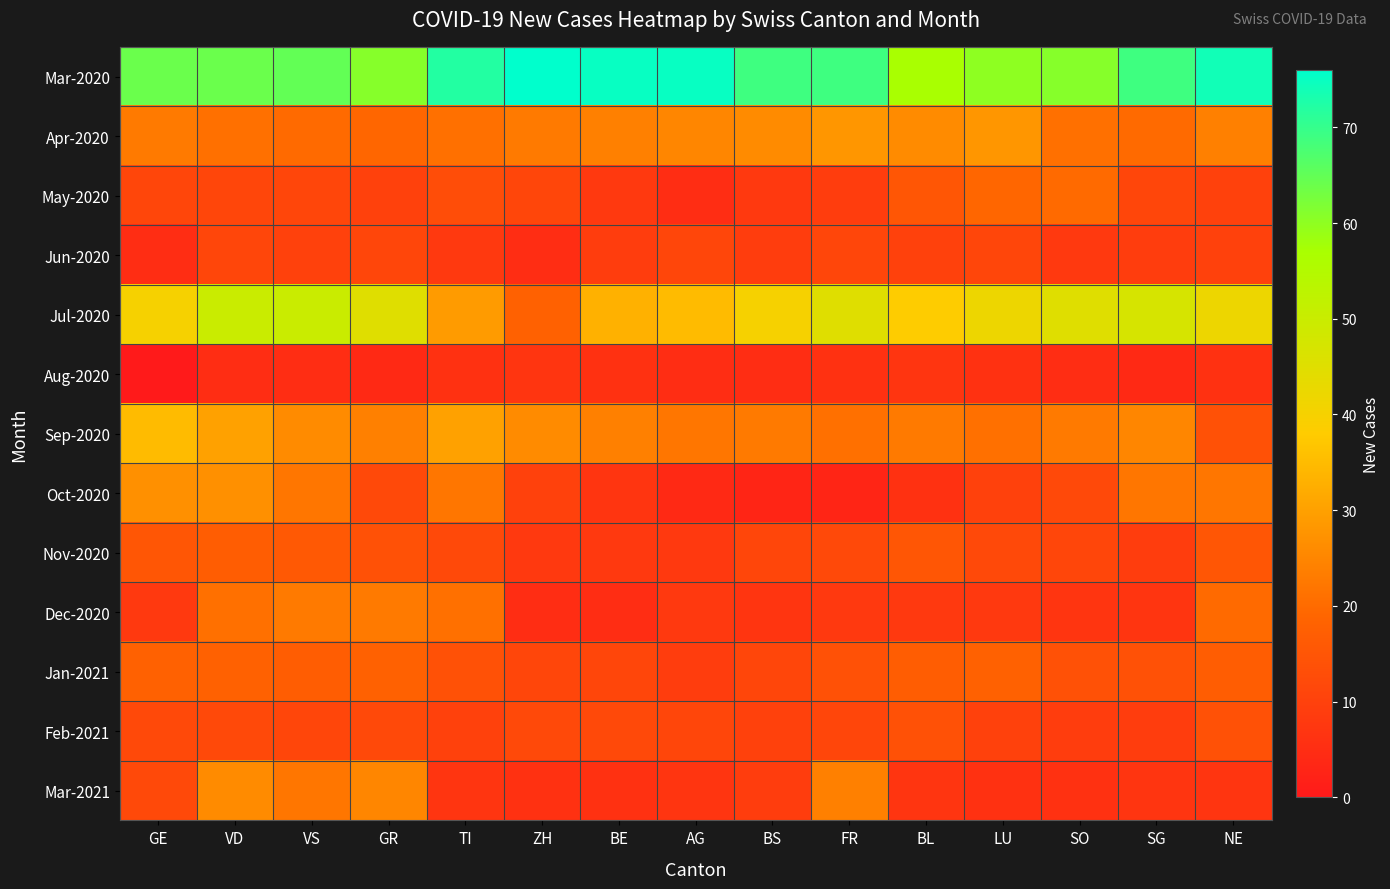

At how many categories does at least one series exceed 73?

4